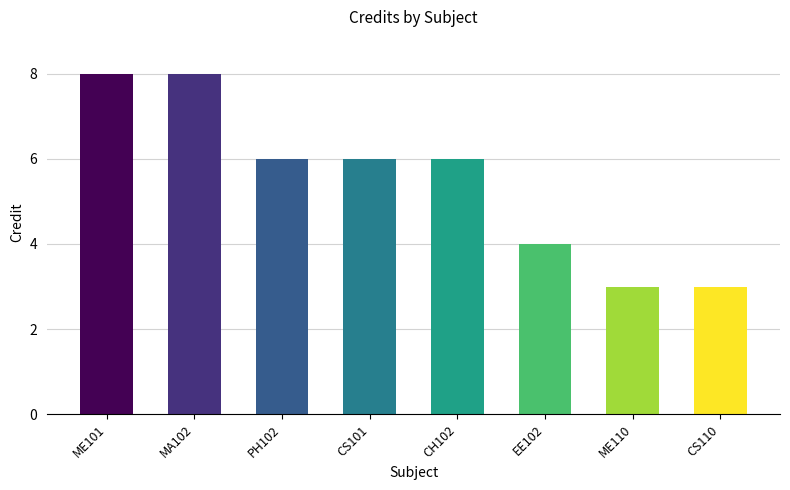

Is it true that the value at CS110 is 3?

True